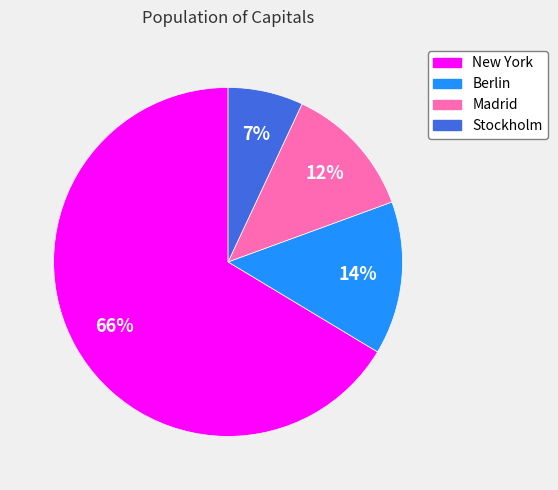

Is the sum of Stockholm and Madrid greater than half?

No